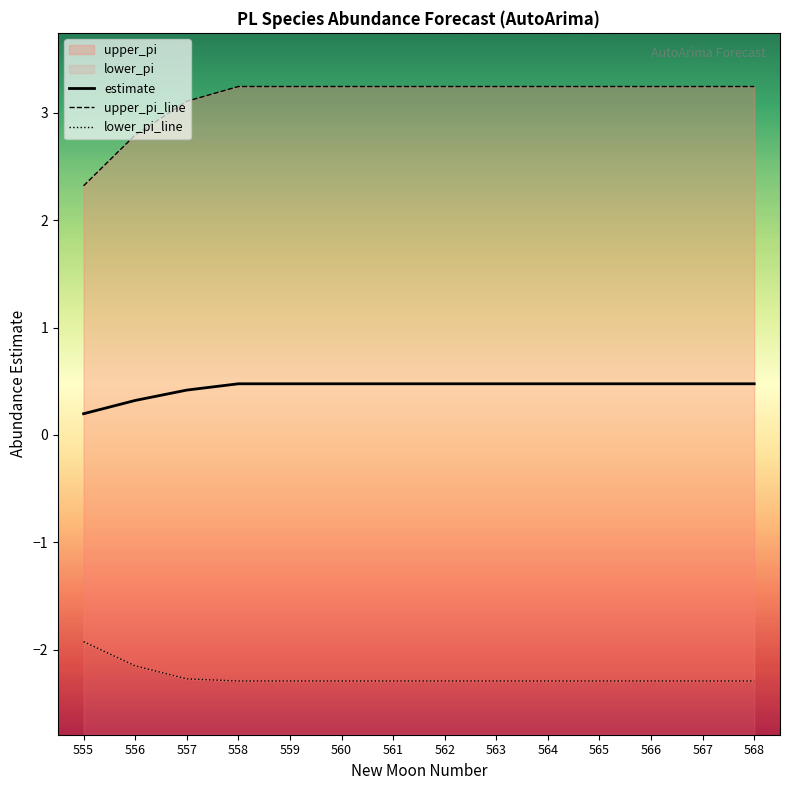

Where is estimate nearest to the value 0?

555